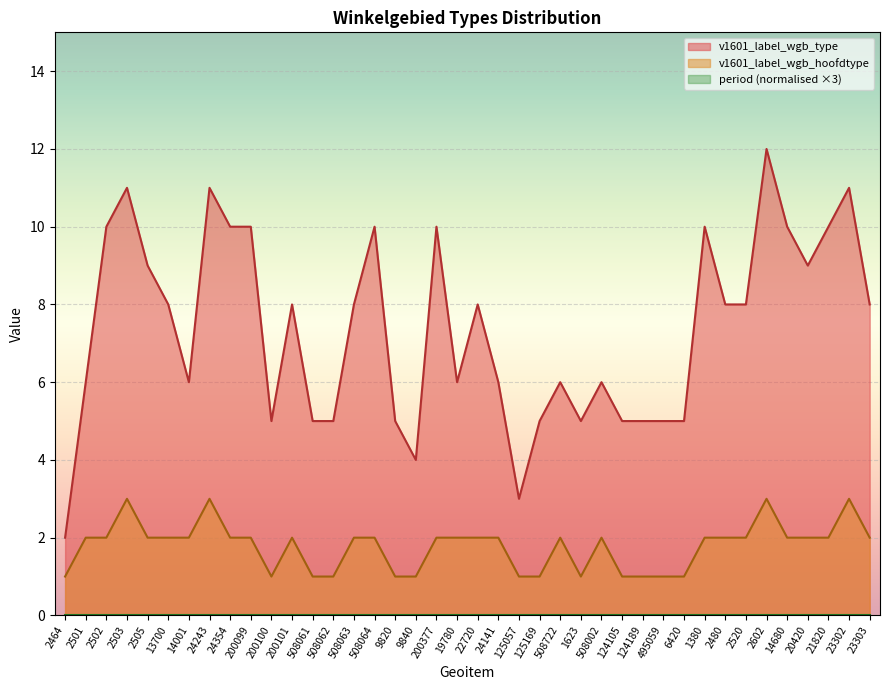

What is the sum of all v1601_label_wgb_type values?

294